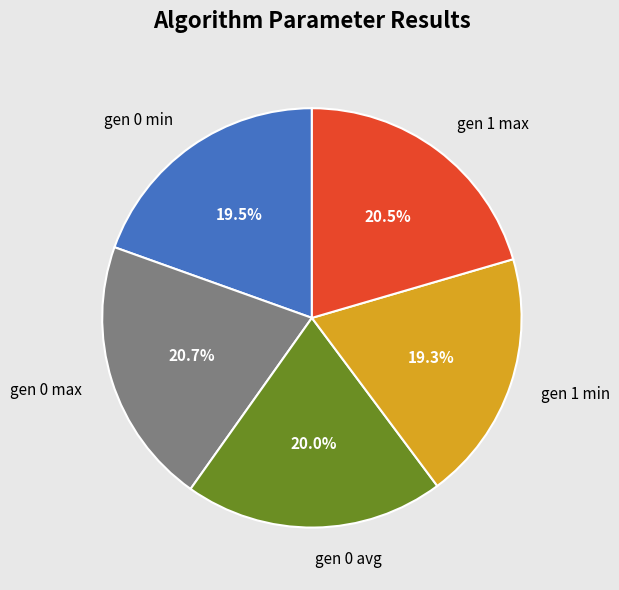

What percentage do gen 0 avg and gen 0 max together represent?

40.7%